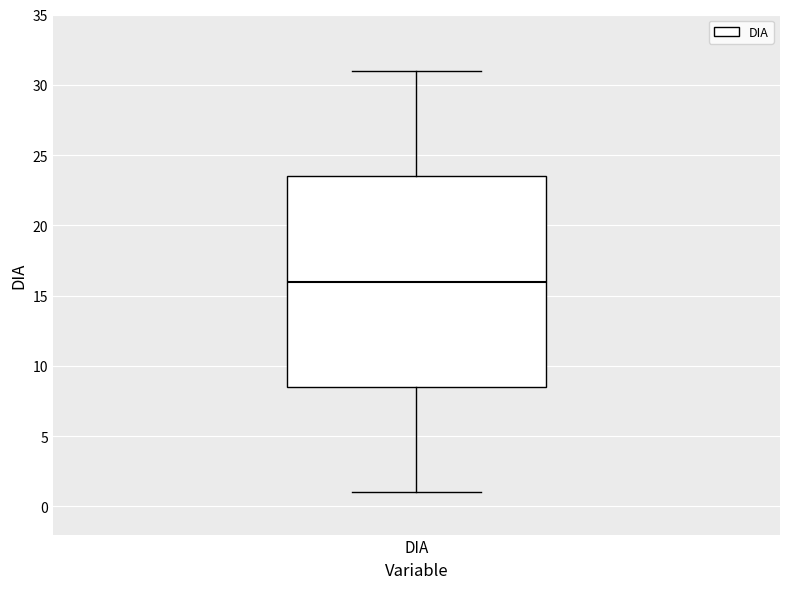

Transcribe this box plot: give where the median line is, the range the box spans, and where the two whiskers end, as read against the y-axis. The values are not printed on the chart, so give them approximately, as read against the axis.

median 16.0, box 8.5 to 23.5, whiskers 1.0 to 31.0